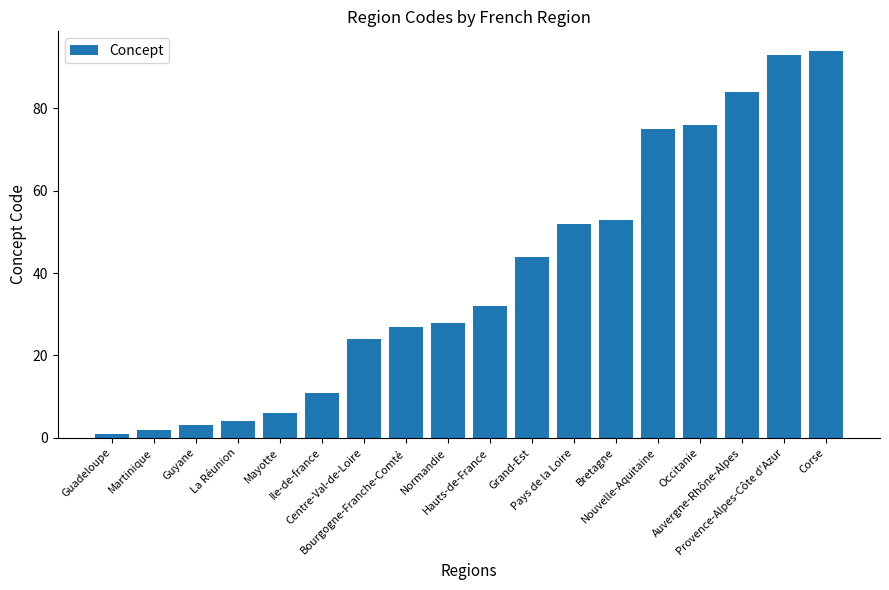

Reading left to right, transcribe all the data shown in this chart.

1	2	3	4	6	11	24	27	28	32	44	52	53	75	76	84	93	94